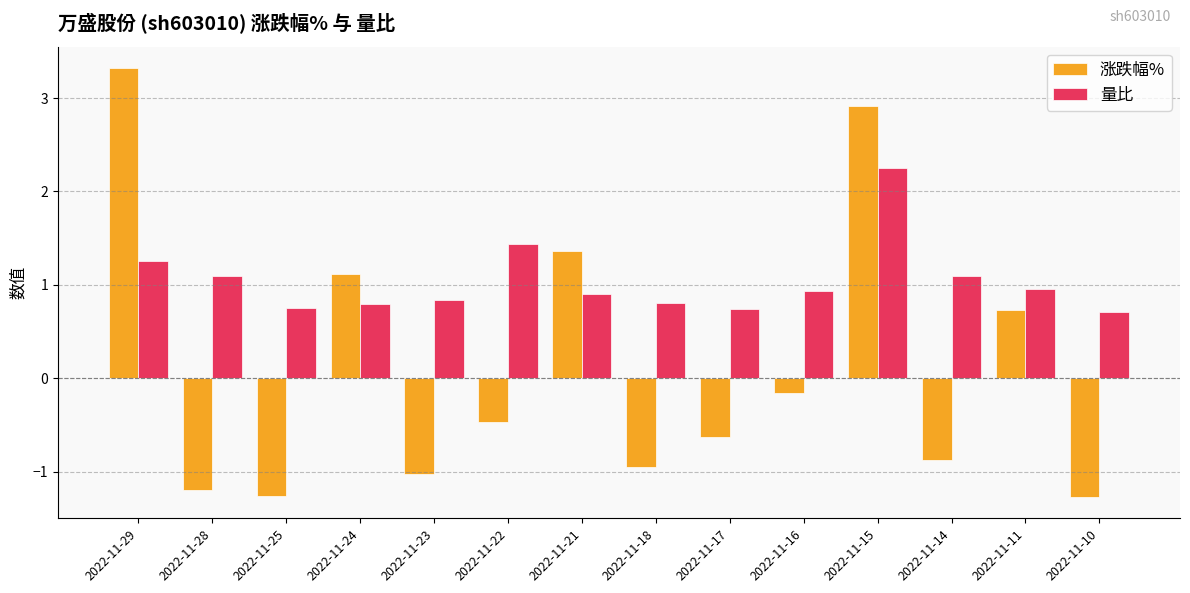

True or false: 量比 has a value of 1.2 at 2022-11-11.

False